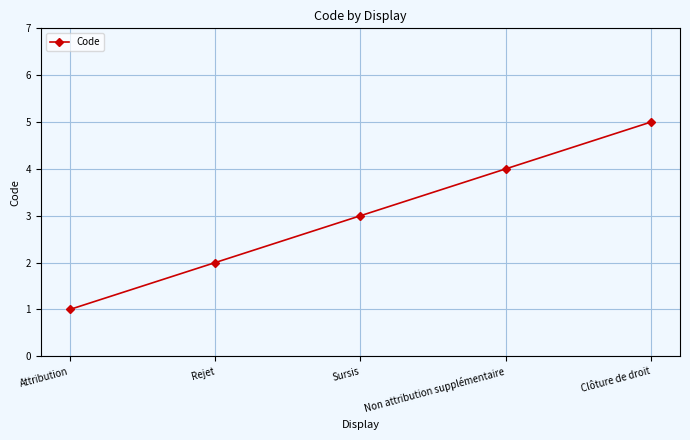

Reading right to left, extract all data points from this chart.

5	4	3	2	1